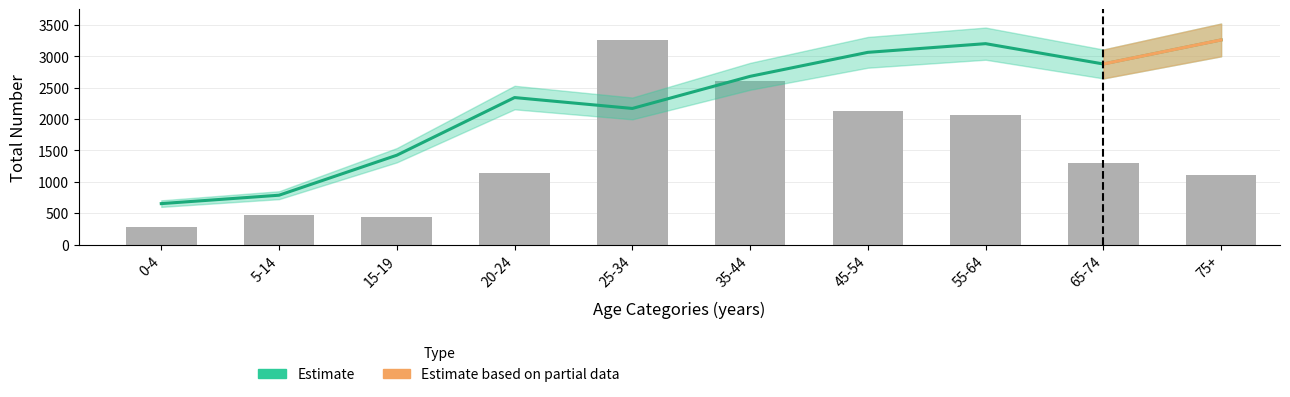

Which category has the lowest value in the Total Number series?

0-4